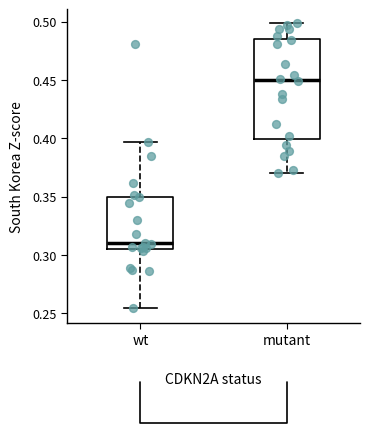

Reading left to right, transcribe this box plot: for each box, give where its median line is, the range the box spans, and where its two whiskers end, as read against the y-axis. The values are not printed on the chart, so give them approximately, as read against the axis.

wt: median 0.310, box 0.305 to 0.350, whiskers 0.255 to 0.395
mutant: median 0.450, box 0.400 to 0.485, whiskers 0.370 to 0.500